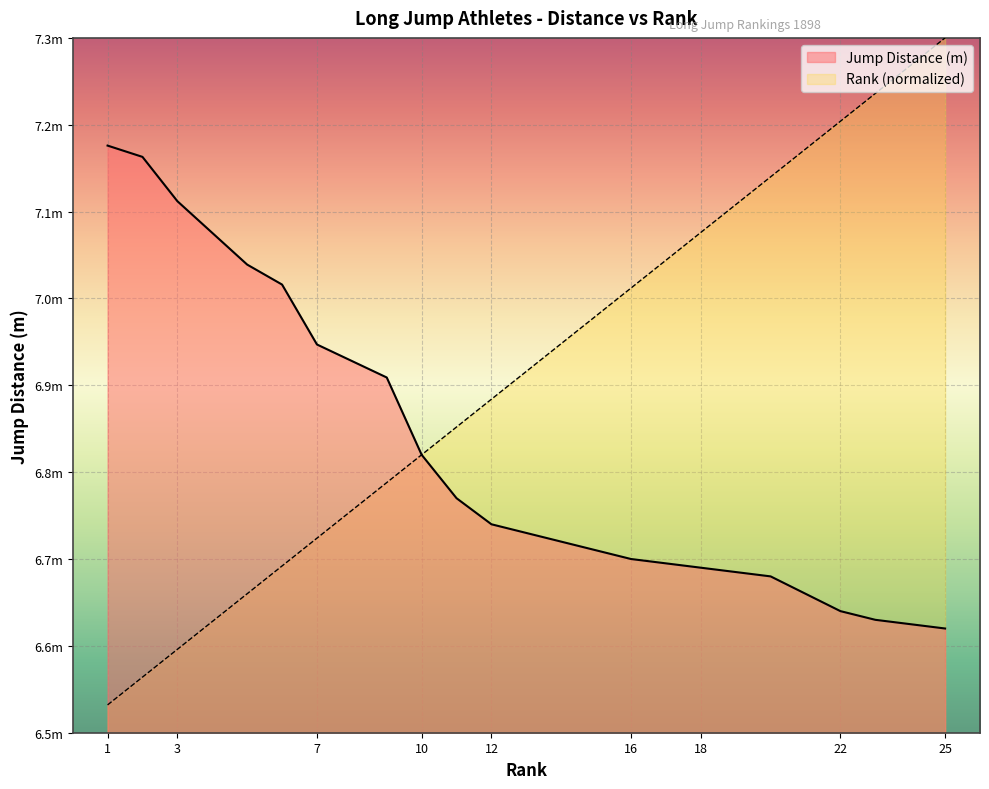

Rank the series by their average value, from lowest to highest.

Jump Distance (m), Rank